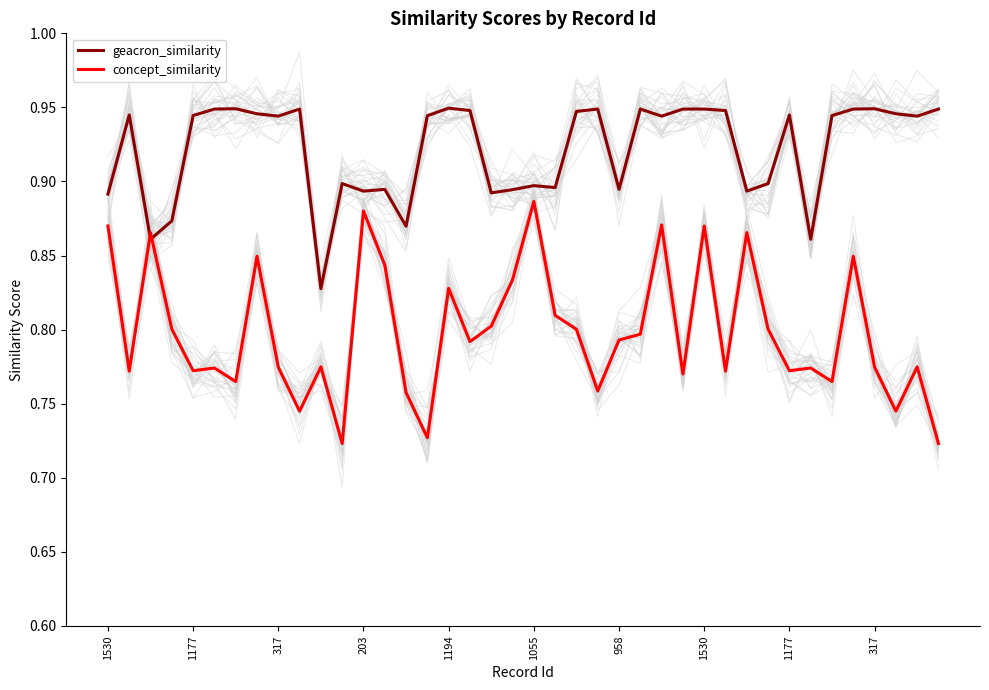

What is the total value across all series at 10?

1.6